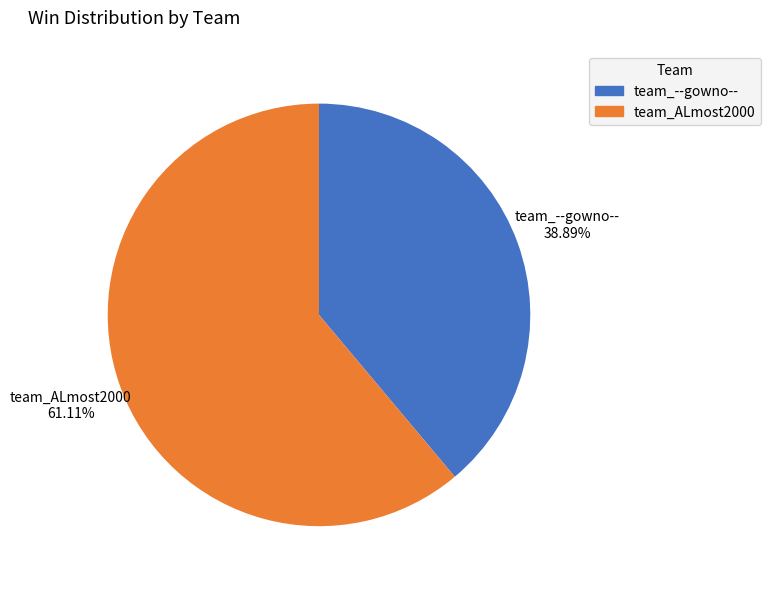

True or false: team_--gowno-- accounts for 32% of the total.

False